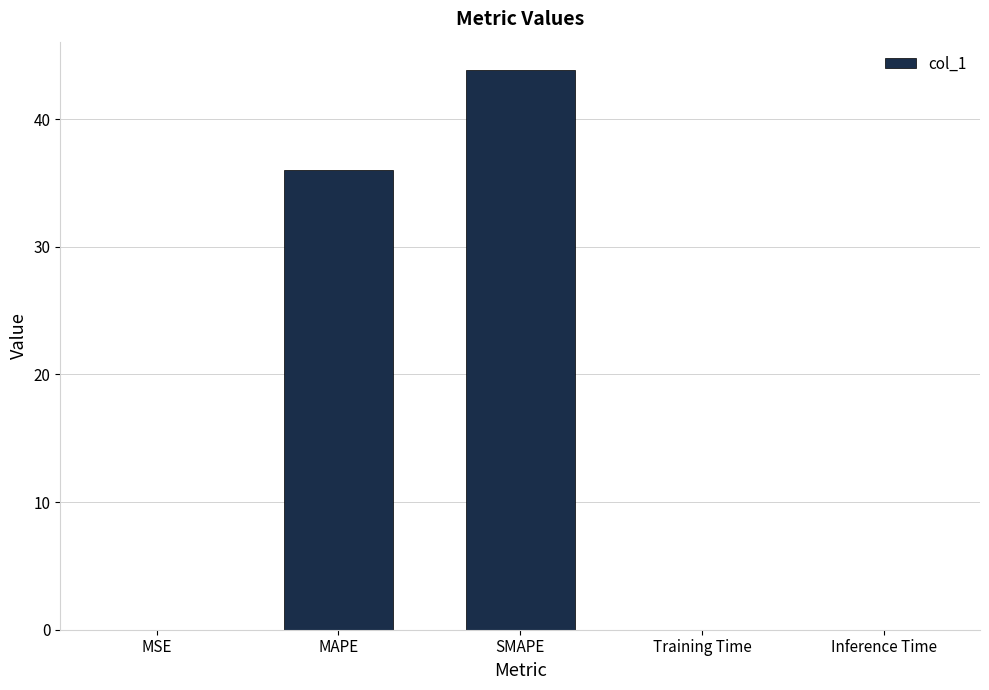

The value at Training Time is 0.0. True or false?

True